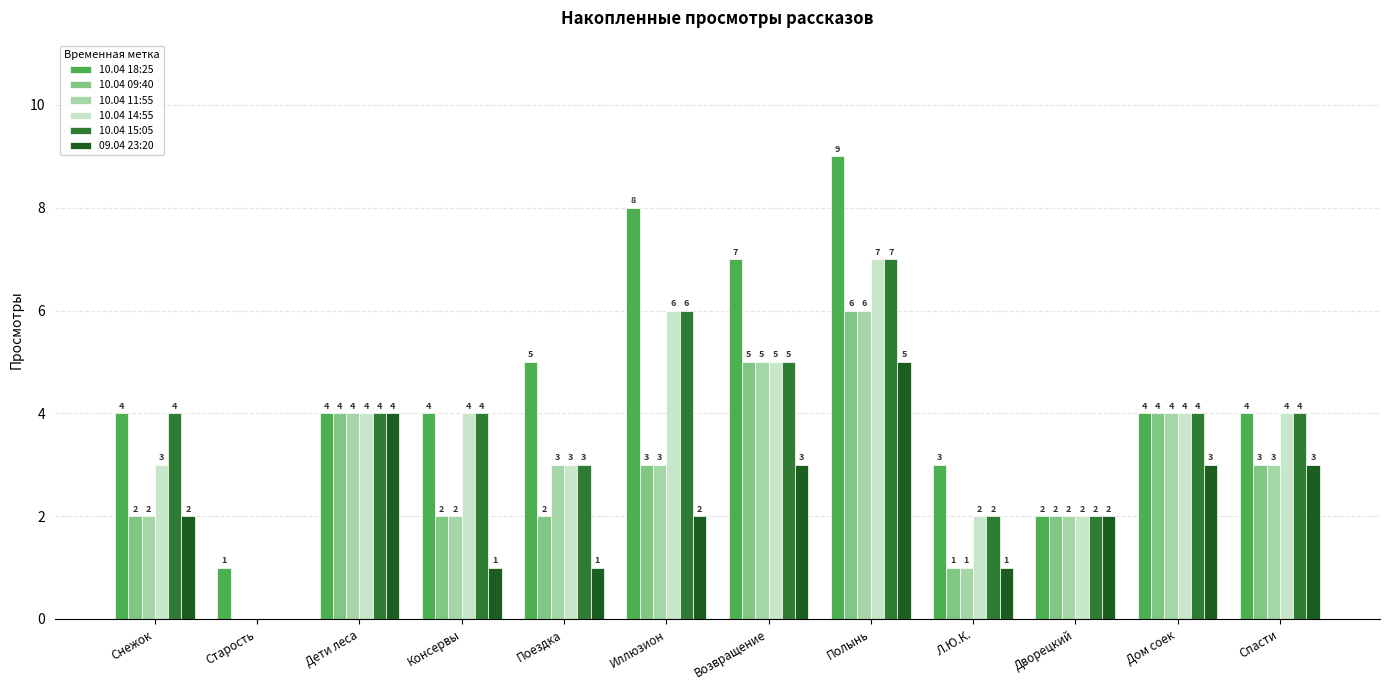

What are all the series names shown in the legend?

10.04 18:25, 10.04 09:40, 10.04 11:55, 10.04 14:55, 10.04 15:05, 09.04 23:20